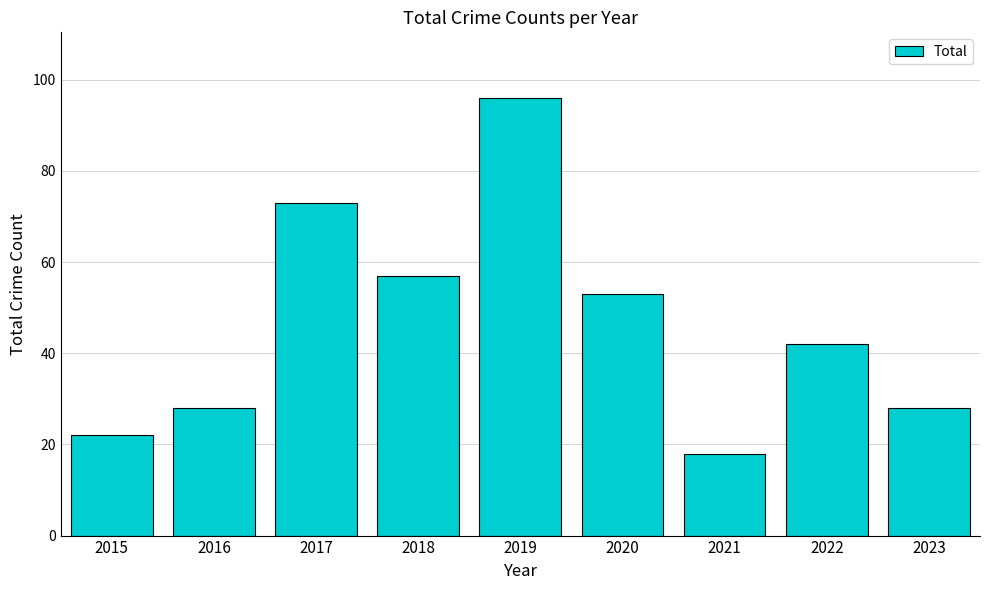

Does the chart contain any negative values?

No